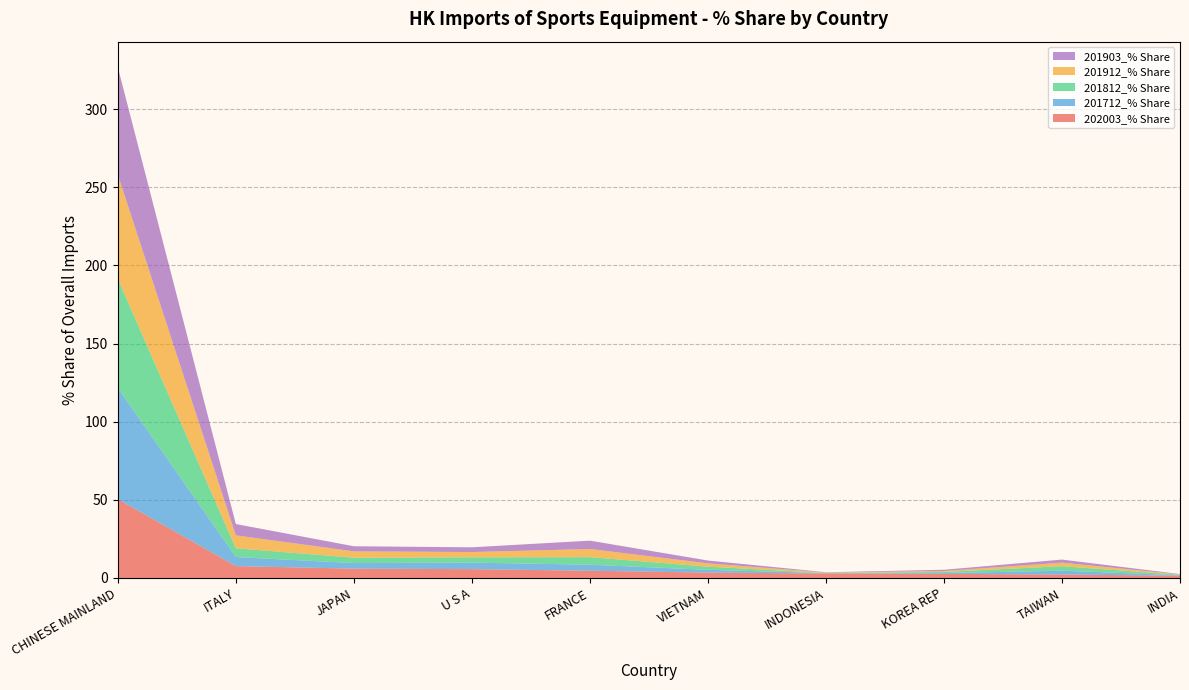

Reading left to right, what are all the values shown in this chart?

202003_% Share: 50.5	7.6	6.0	5.6	4.6	3.4	2.9	2.6	2.2	1.4
201712_% Share: 71.2	5.8	3.6	4.2	3.8	1.8	0.2	0.5	2.4	0.3
201812_% Share: 69.7	5.6	3.4	3.4	4.9	2.0	0.2	0.7	2.9	0.3
201912_% Share: 66.6	8.3	4.0	3.4	5.2	2.1	0.3	0.6	2.3	0.2
201903_% Share: 68.8	7.3	3.3	3.0	5.3	1.8	0.2	0.8	2.0	0.2